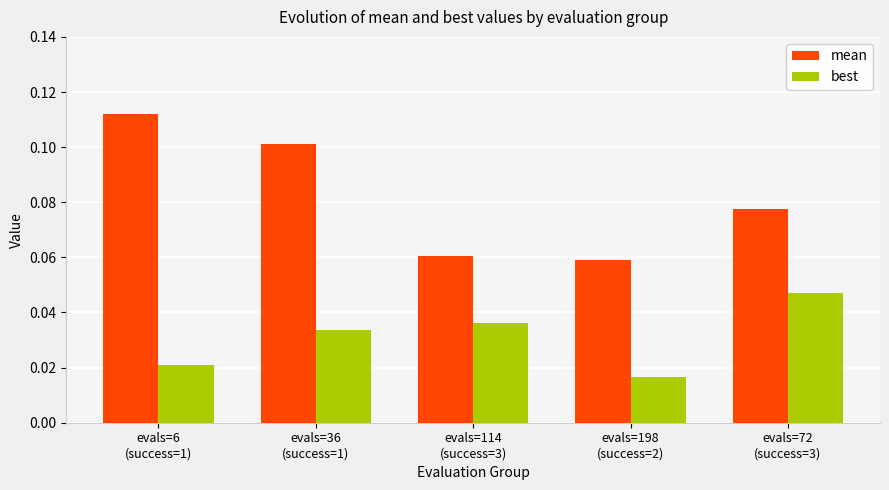

Count the best values in the range 0 to 1.

5